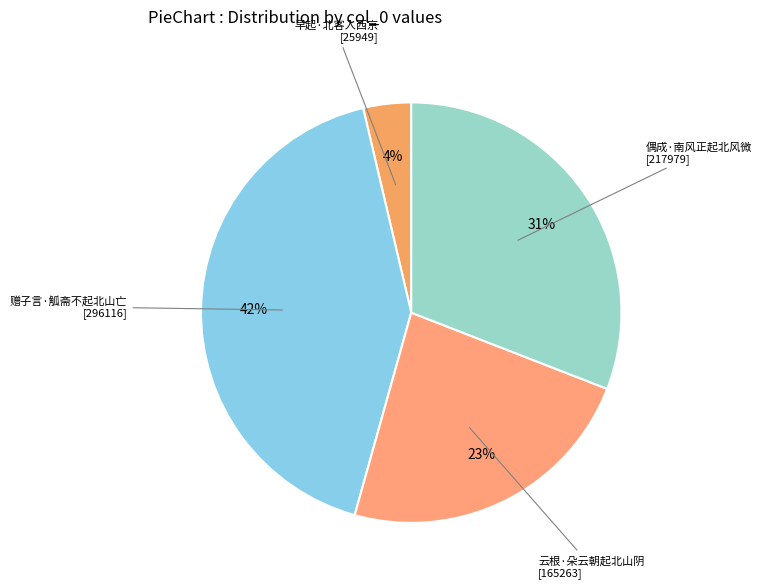

To the nearest percent, what is the combined percentage of 赠子言·觚斋不起北山亡 and 云根·朵云朝起北山阴?

65%